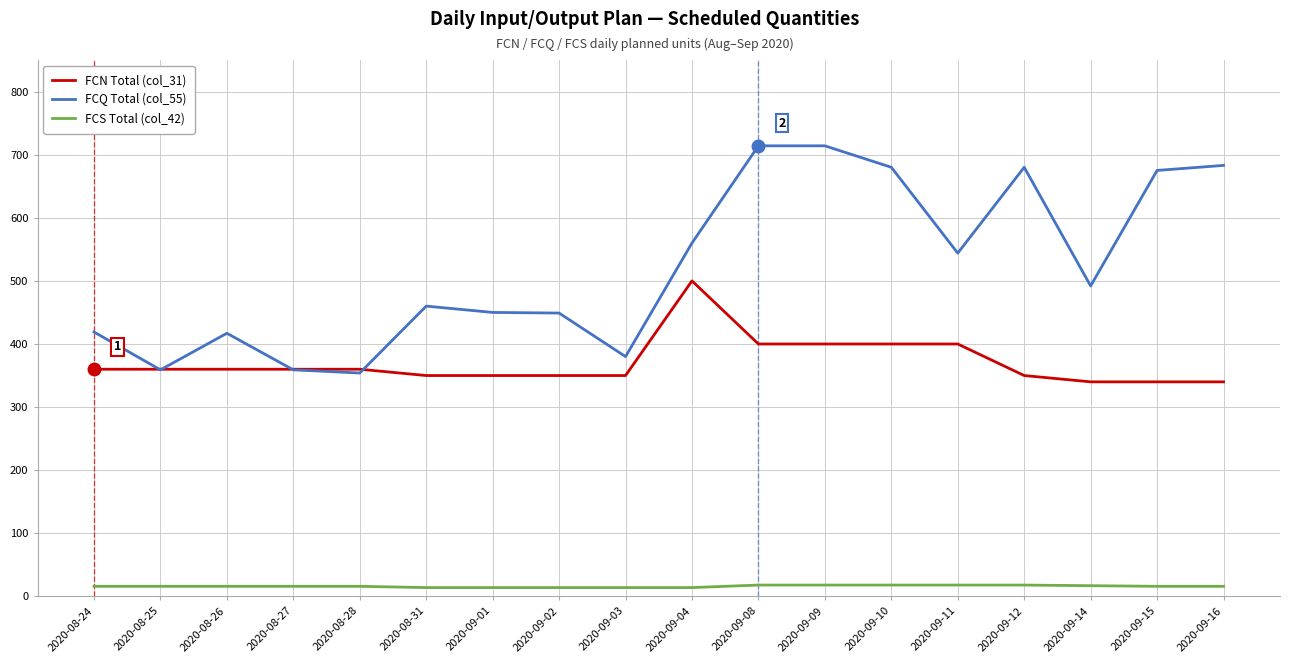

Rank the series by their maximum value, from lowest to highest.

FCS Total (col_42), FCN Total (col_31), FCQ Total (col_55)